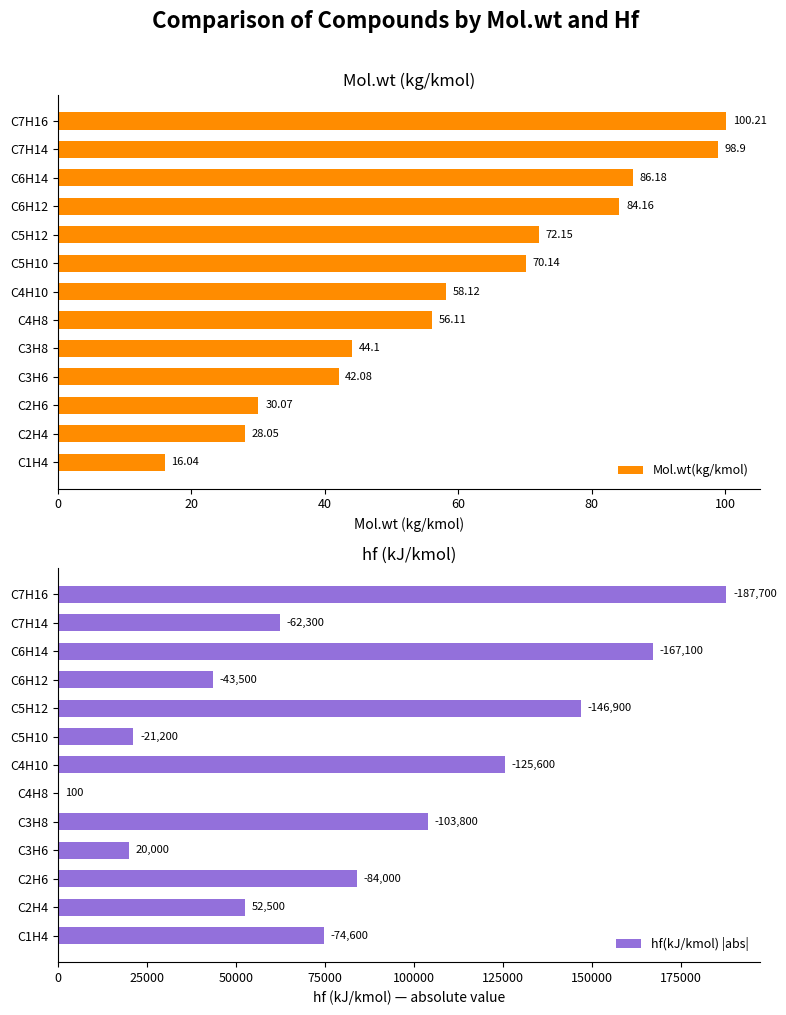

What is the difference between the maximum and minimum values in the hf(kJ/kmol) |abs| series?

187600.0